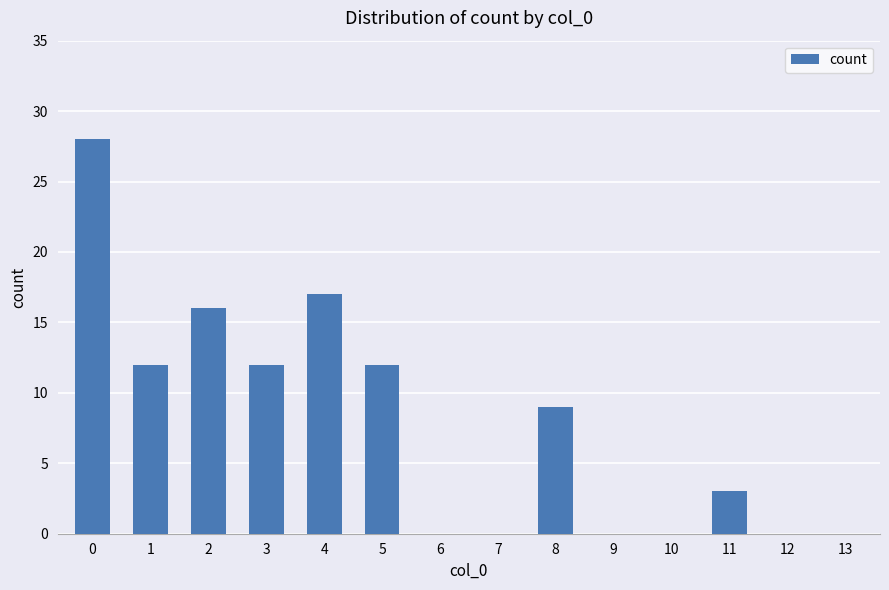

Count the number of data series in this chart.

1